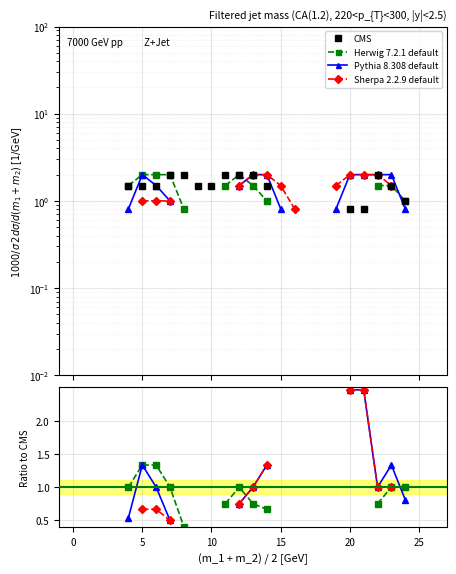

How many positive values does the CMS series have?

16